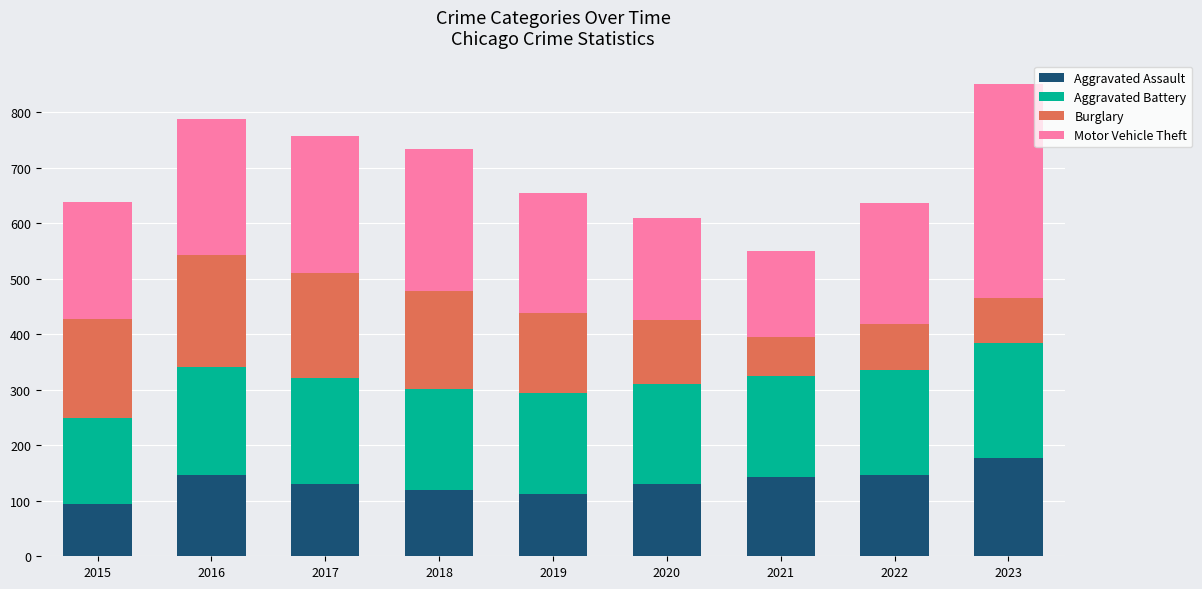

Which category has the highest value in the Aggravated Assault series?

2023